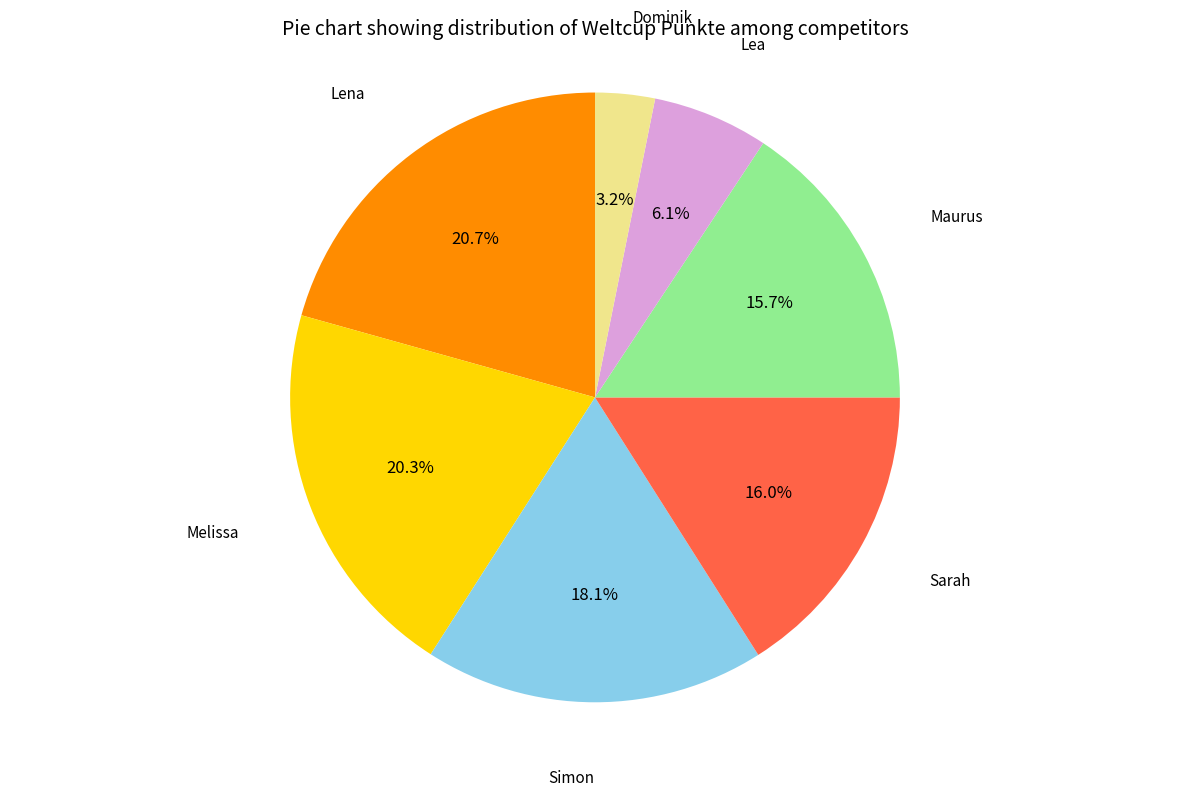

To the nearest percent, what is the combined percentage of Maurus and Simon?

34%